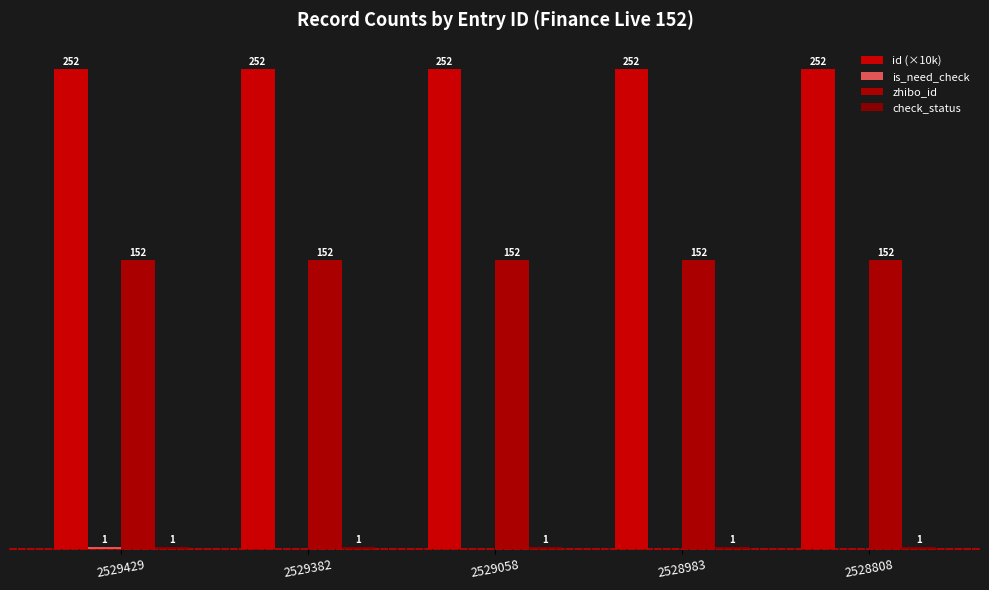

What is the sum of all zhibo_id values?

760